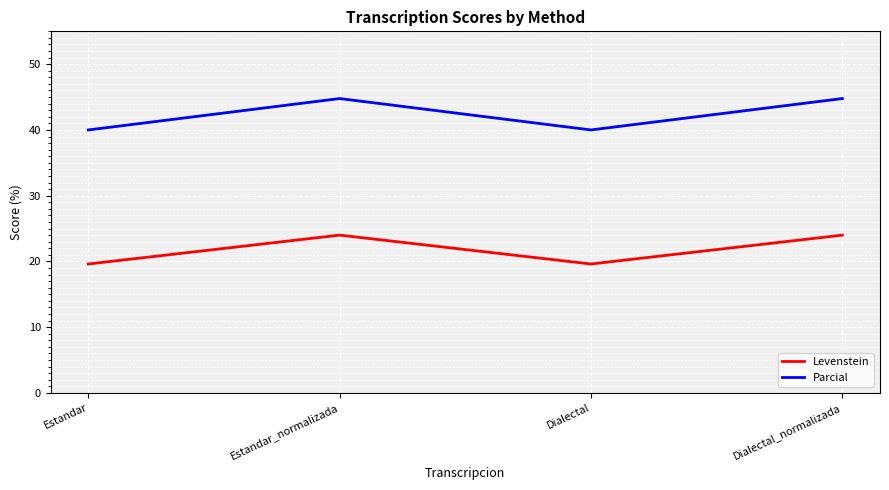

At which category does Parcial reach its first local peak?

Estandar_normalizada